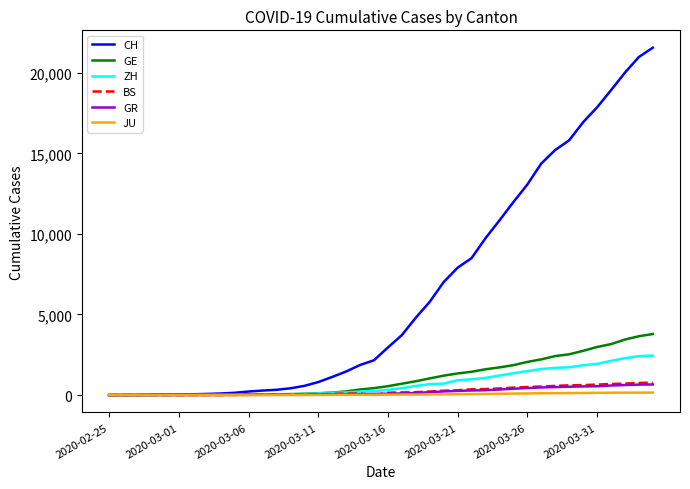

Which series has the widest spread of values?

CH